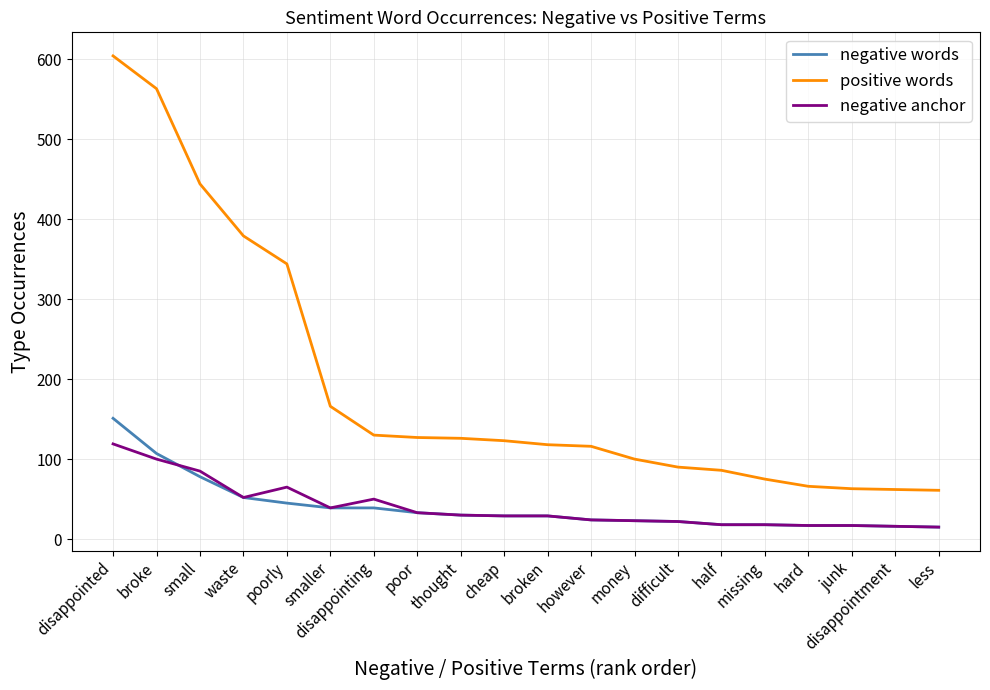

Where does the positive words series first go above 123?

disappointed